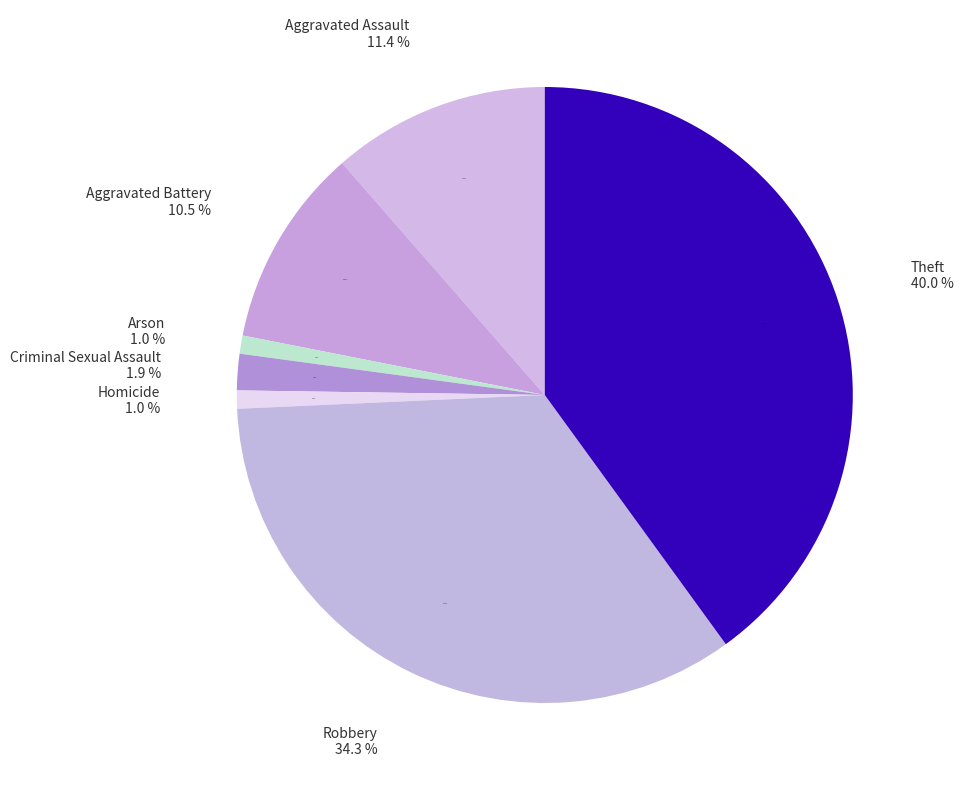

What percentage is the Arson slice, to the nearest percent?

1%